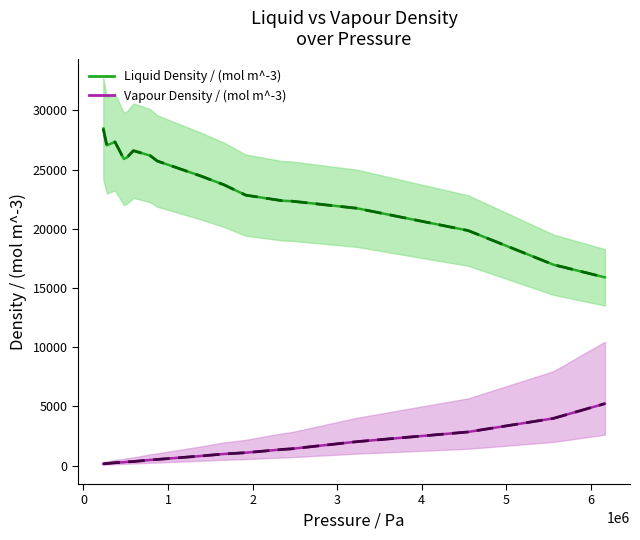

At how many categories does at least one series exceed 6114?

17